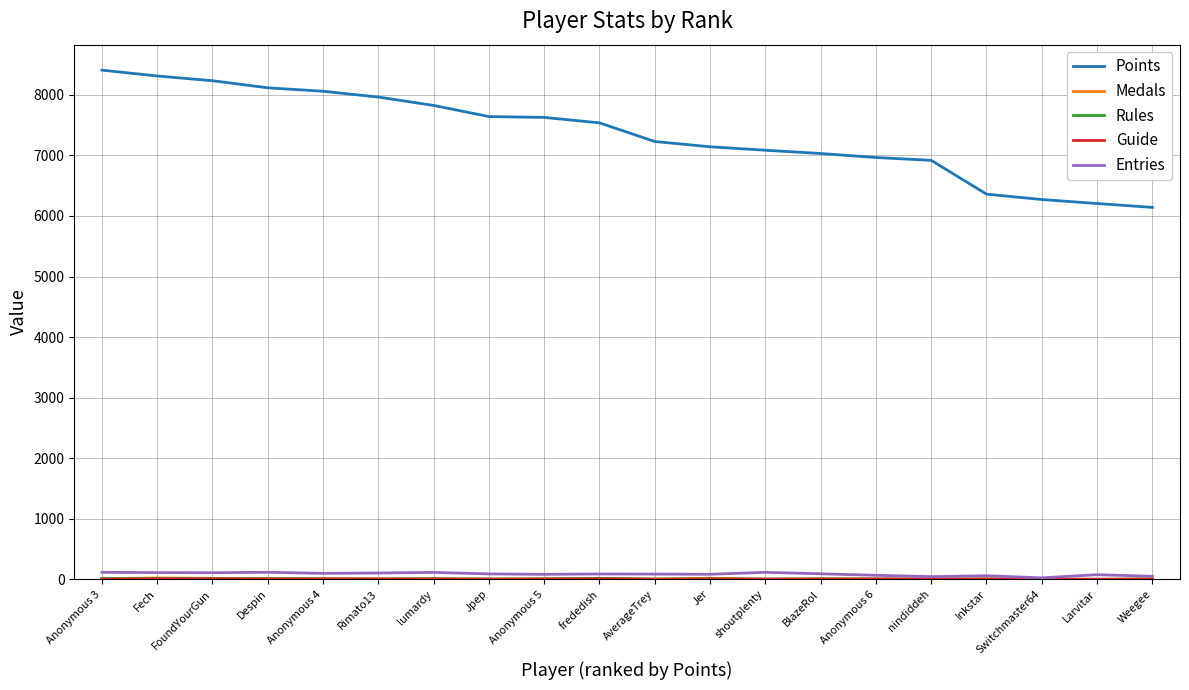

Which series has the widest spread of values?

Points